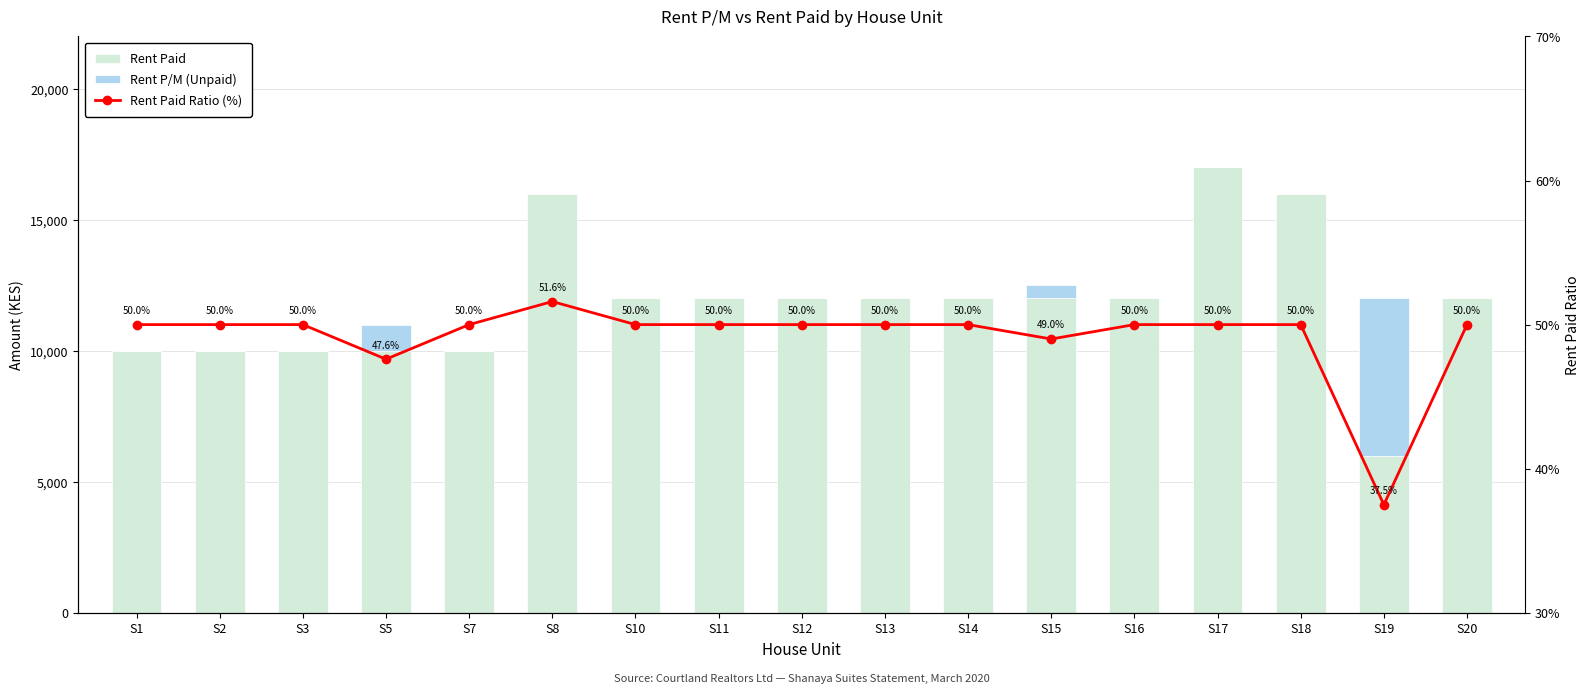

Between S18 and S20, which is larger?

S18